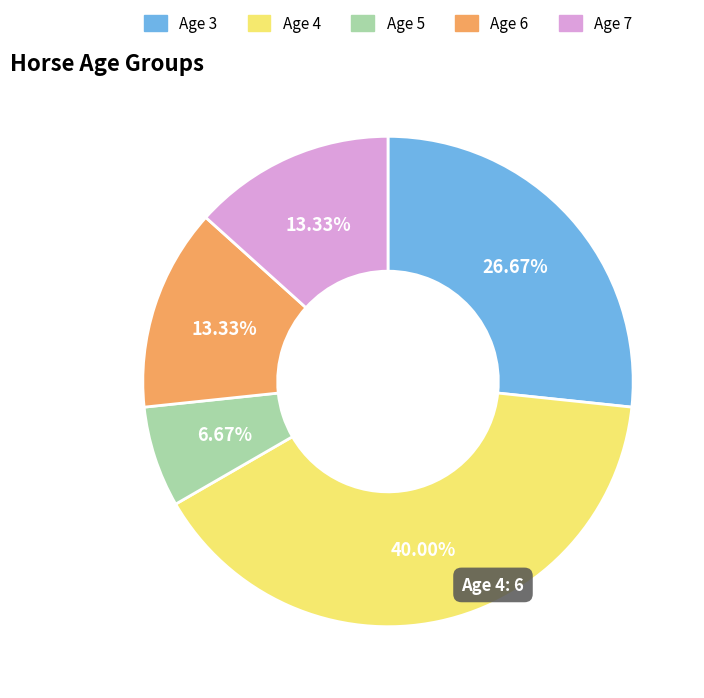

Approximately how many times larger is the value at Age 3 compared to Age 4?

0.7